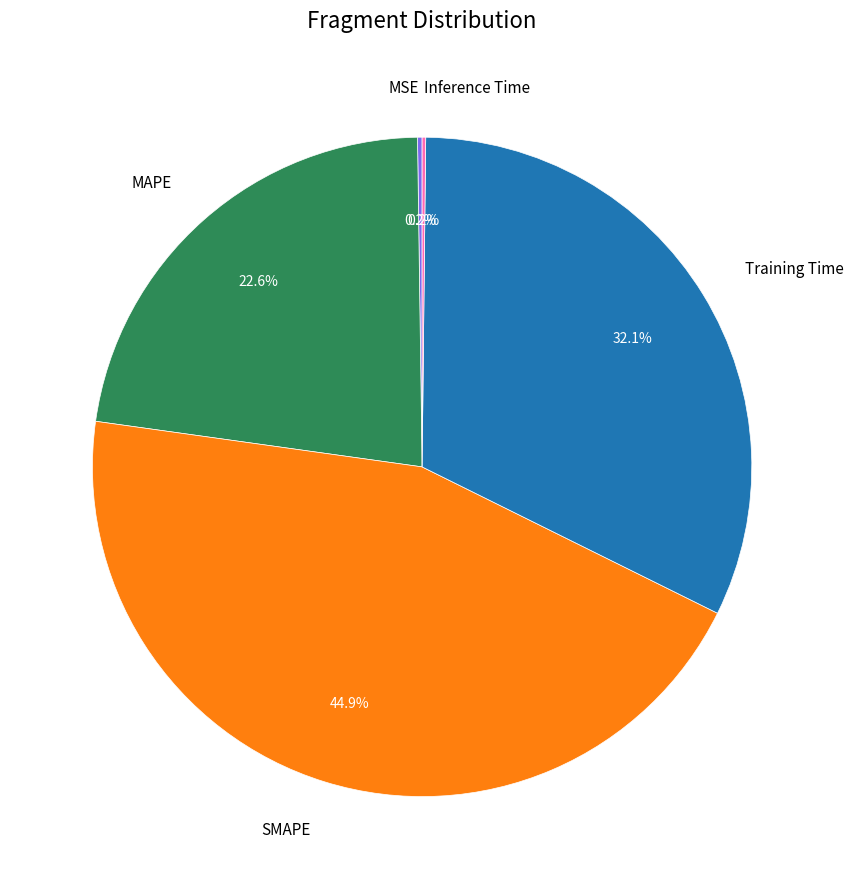

Approximately how many times larger is the value at MAPE compared to Training Time?

0.7